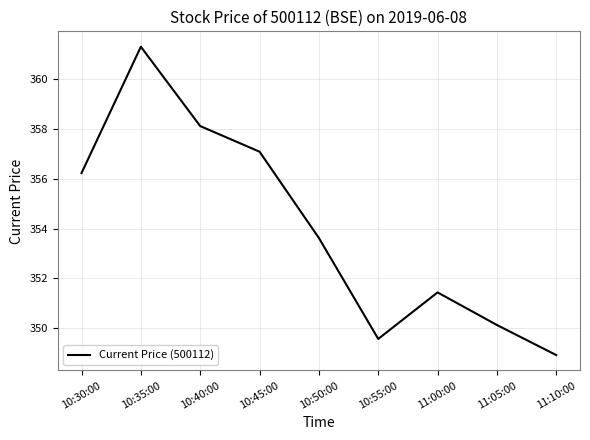

Rank the categories by value from lowest to highest.

11:10:00, 10:55:00, 11:05:00, 11:00:00, 10:50:00, 10:30:00, 10:45:00, 10:40:00, 10:35:00